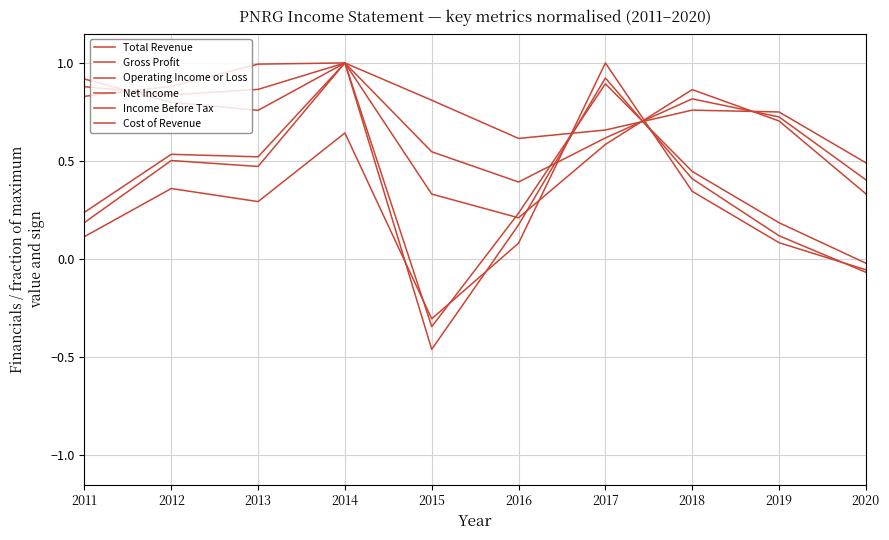

Where is the first local maximum for Cost of Revenue?

2014